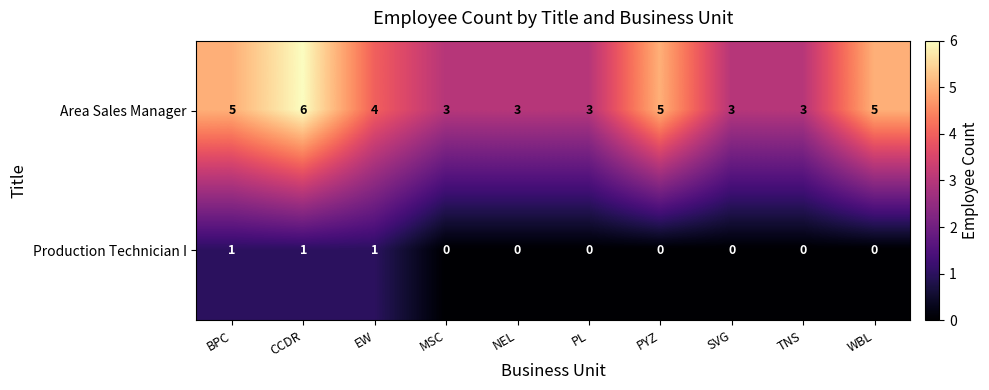

At which label does Area Sales Manager first exceed 4?

BPC